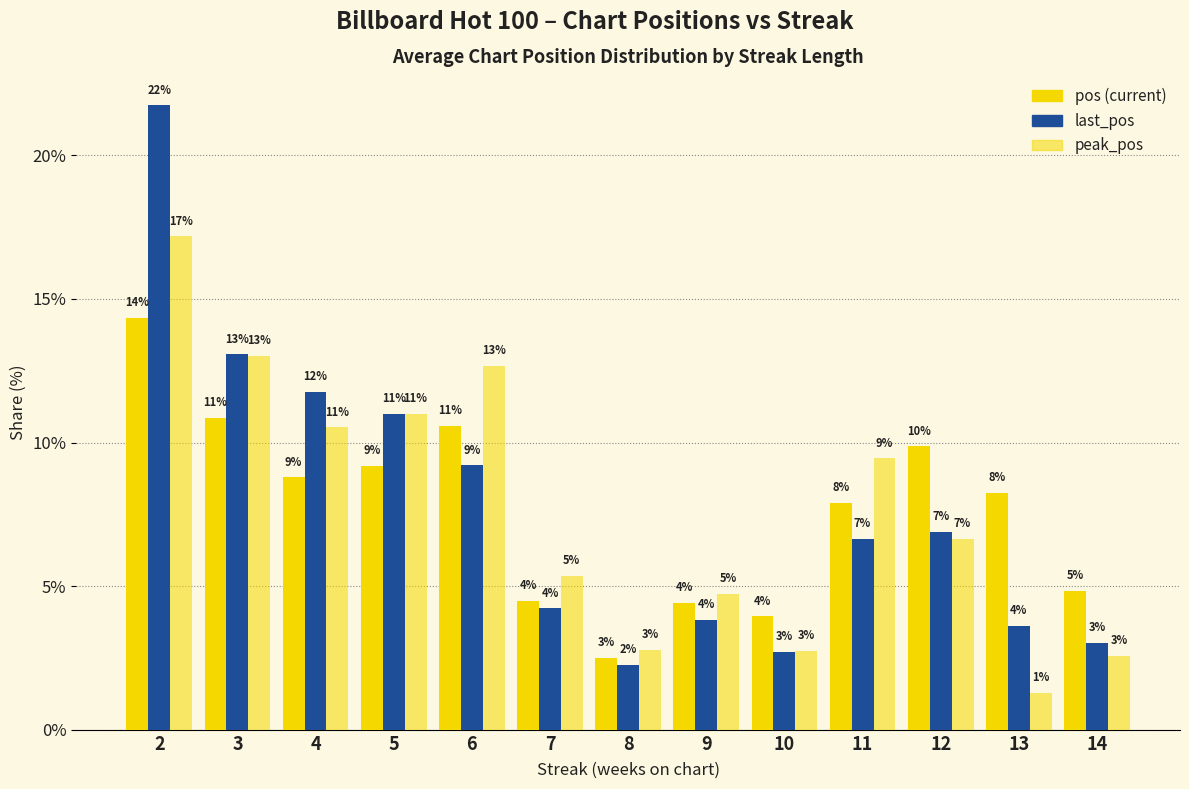

Does the chart contain any negative values?

No